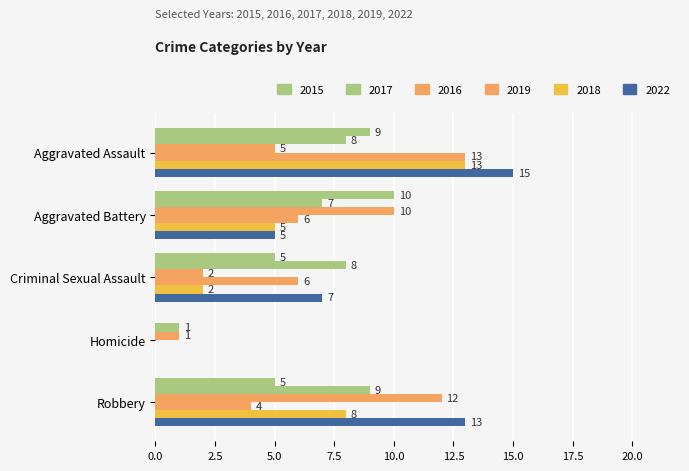

How many data points does each series have?

5